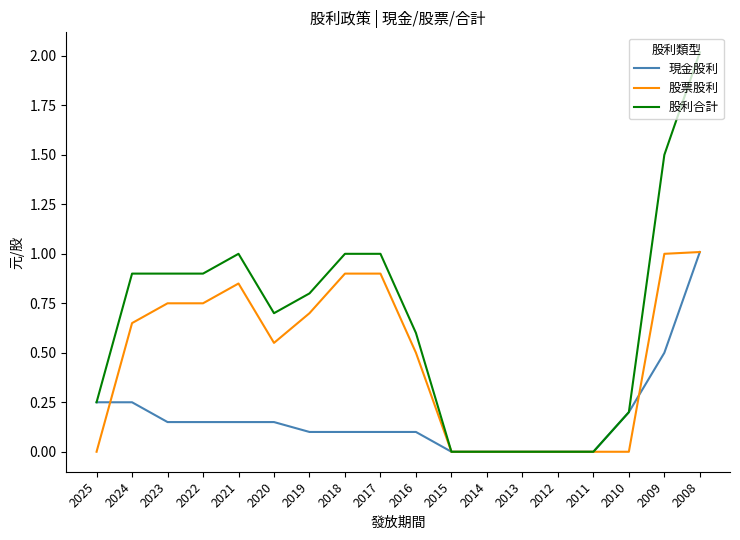

Which series has the largest range (max minus min)?

股利合計